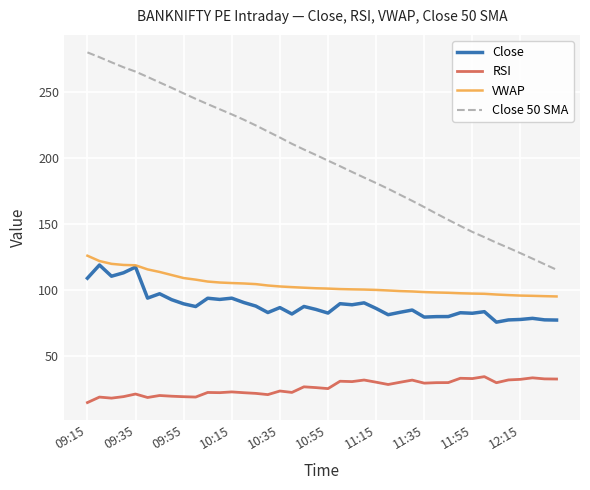

Which series has the widest spread of values?

Close 50 SMA